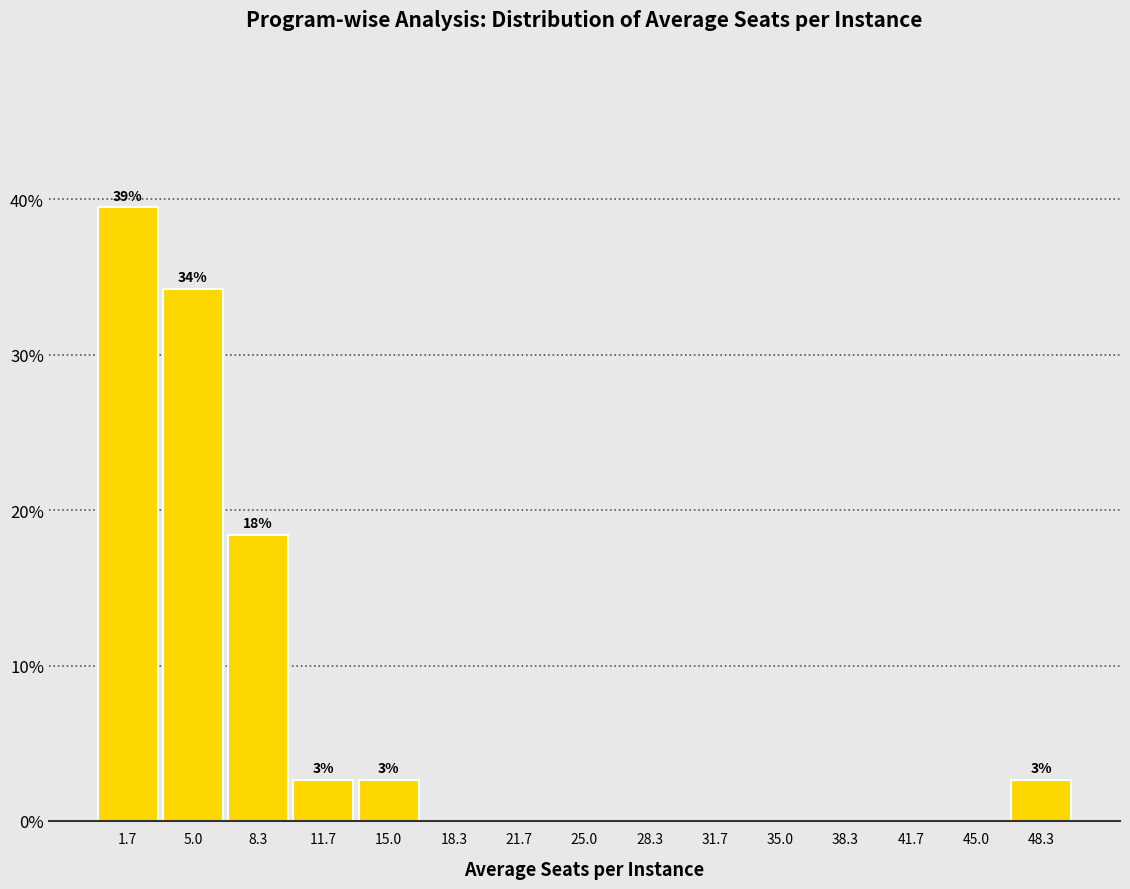

Which range on the x-axis has the tallest bar?

0.0 to 3.5